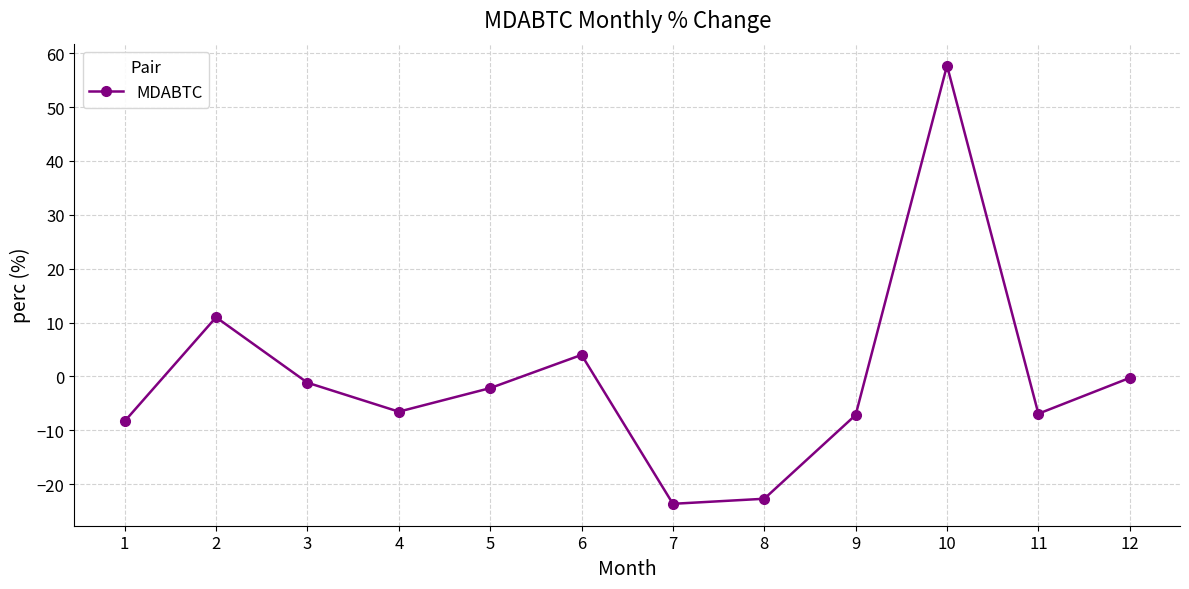

Which category has the lowest value across all series?

7